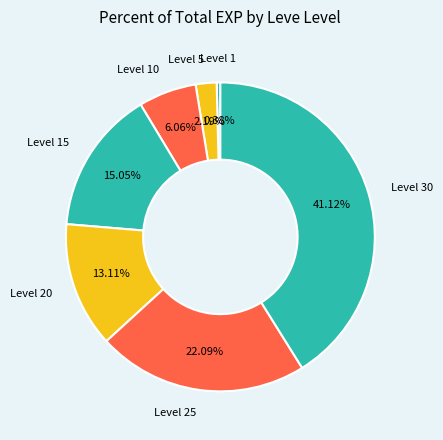

Which category has the biggest portion of the pie?

Level 30